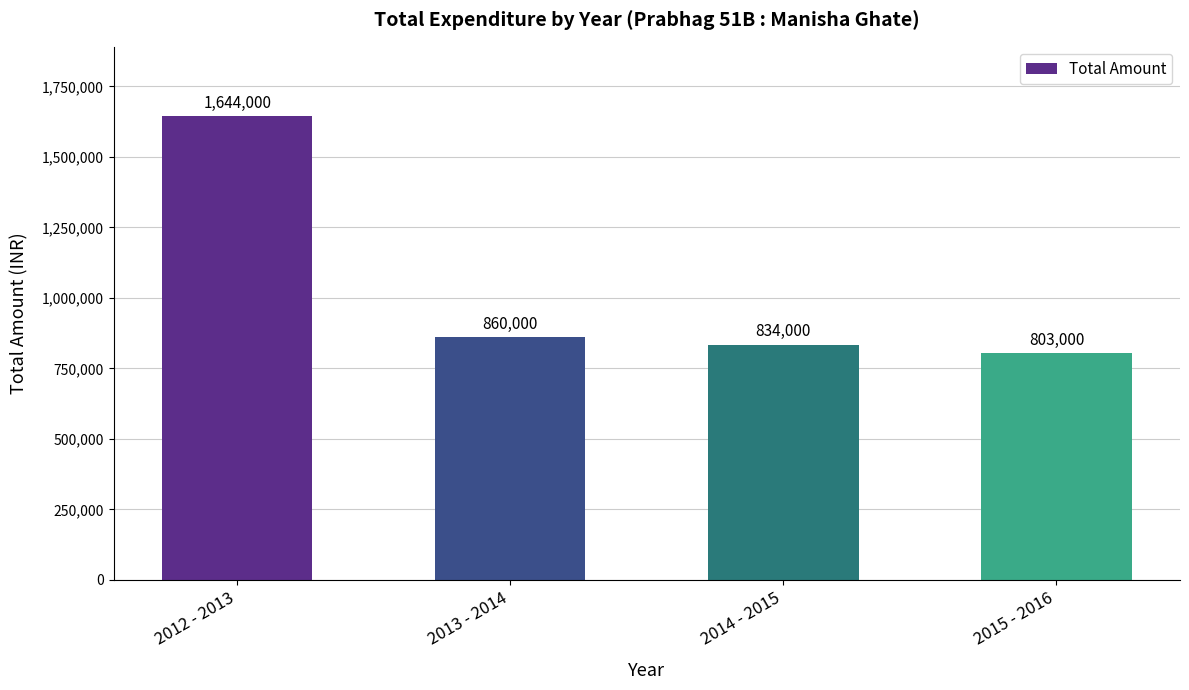

What is the ratio of the value at 2013 - 2014 to the value at 2015 - 2016?

1.1